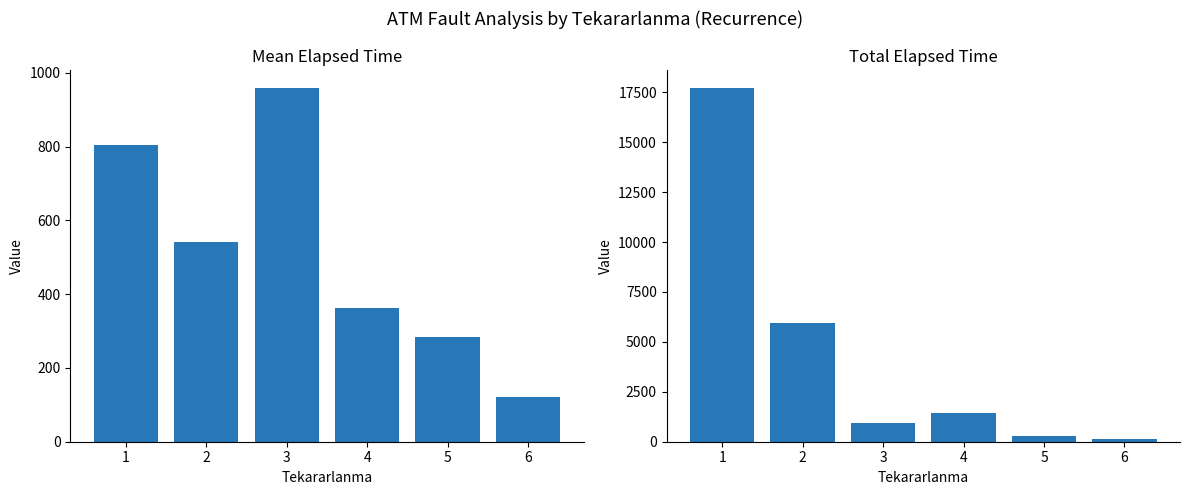

Reading left to right, list all the values displayed in this chart.

Mean Elapsed Time: 1=805.9	2=541.4	3=960.0	4=363.8	5=285.0	6=120.0
Total Elapsed Time: 1=17730.0	2=5955.0	3=960.0	4=1455.0	5=285.0	6=120.0